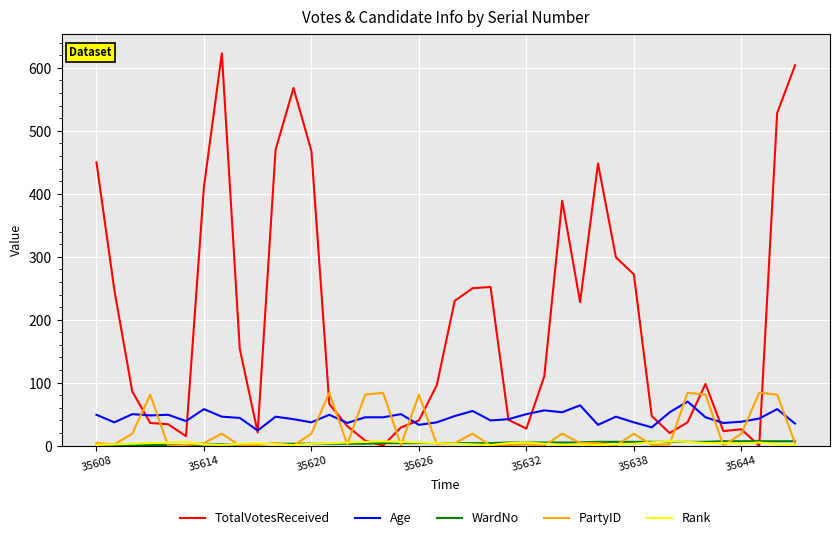

Does the chart have visible grid lines?

Yes